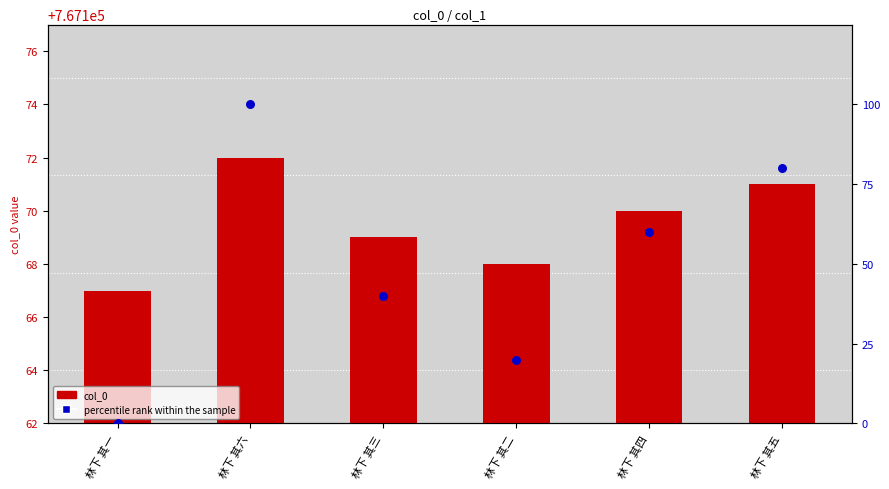

What are all the series names shown in the legend?

col_0, percentile rank within the sample